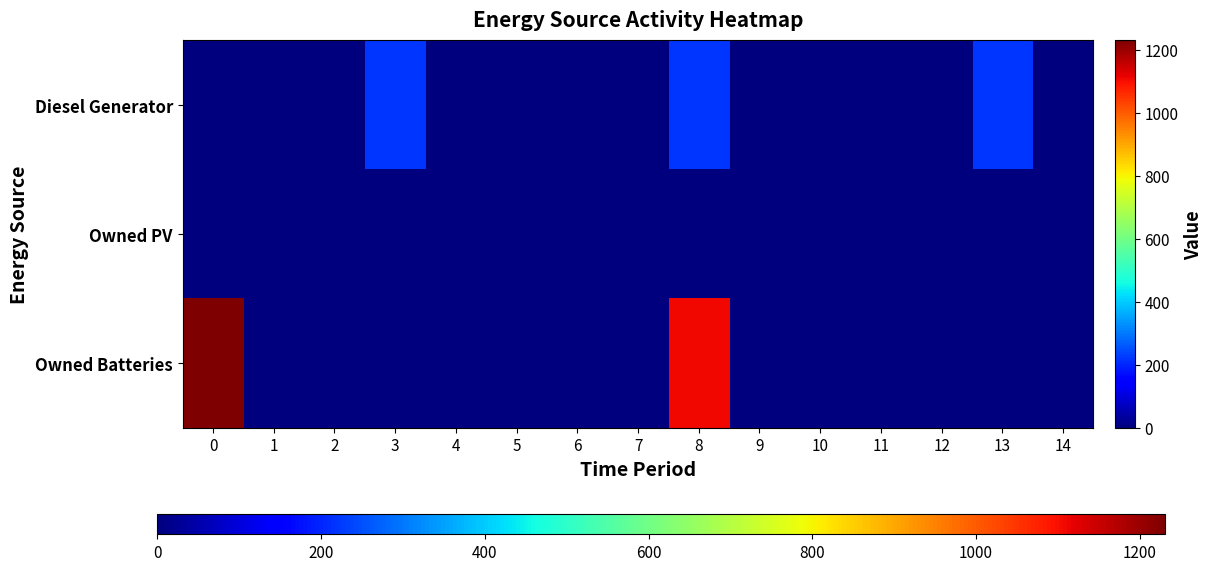

Rank the series by their maximum value, from highest to lowest.

Owned Batteries, Diesel Generator, Owned PV